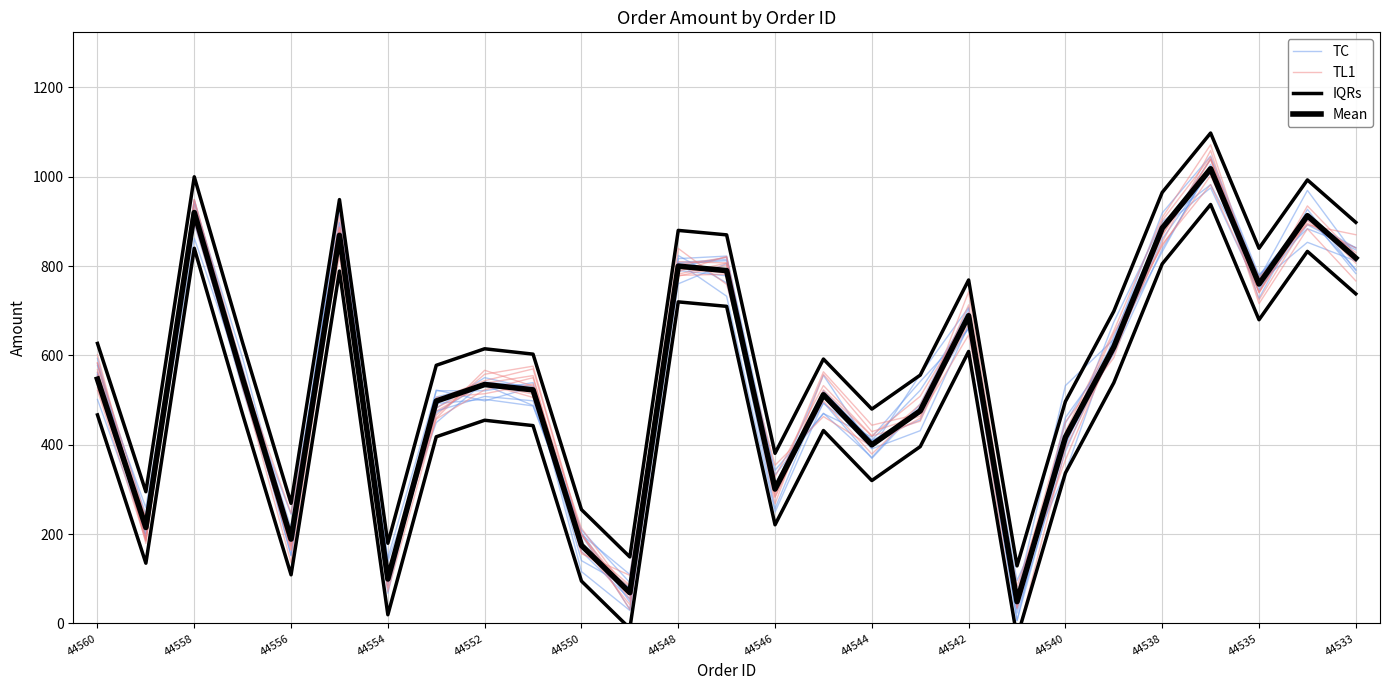

Is it true that TC equals 339.8 at 44546?

False